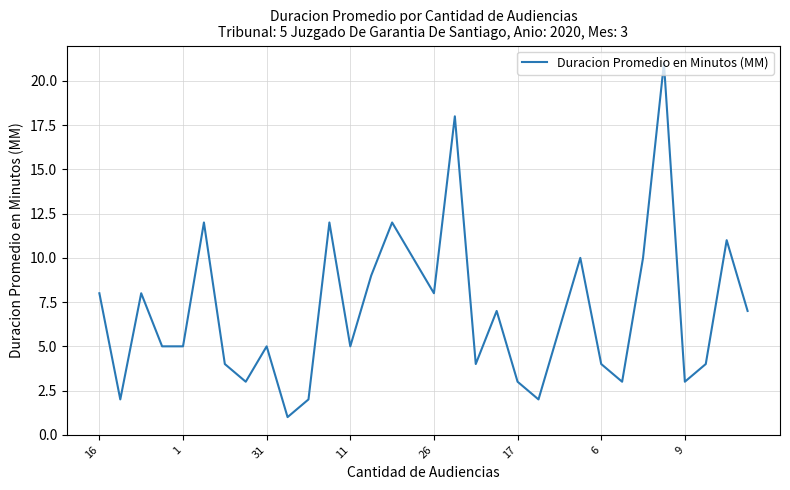

How many lines are shown in the chart?

1